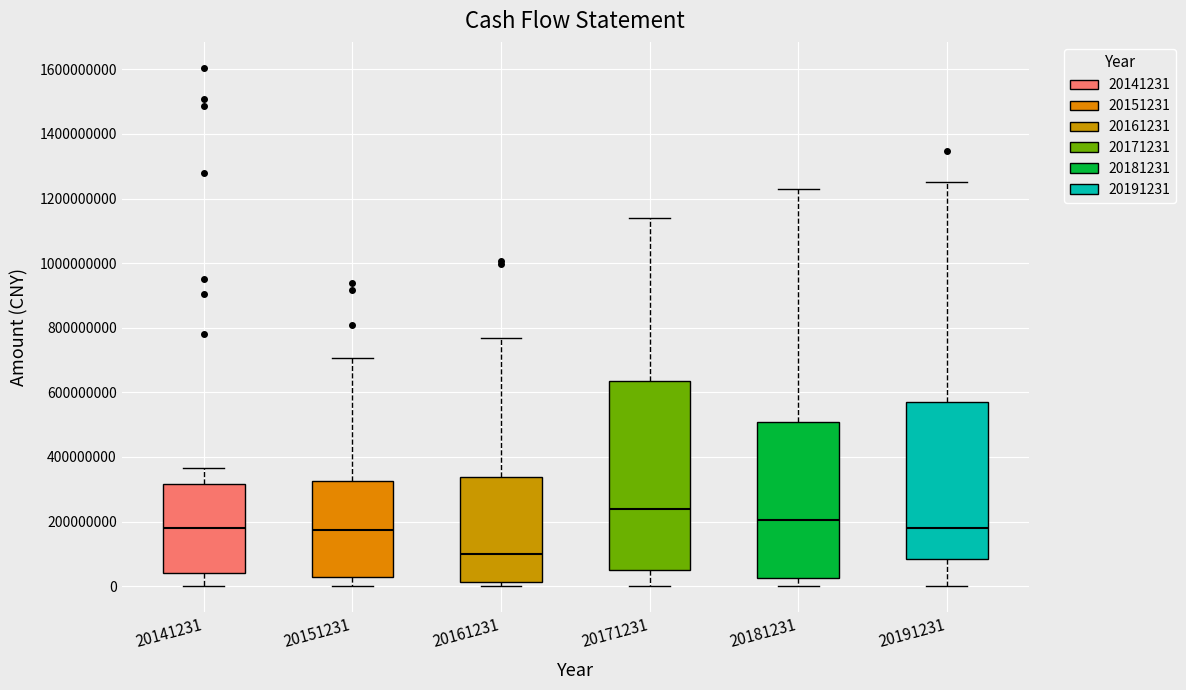

Where does the lower whisker of the box at x = 20191231 end on the y-axis? The values are not printed on the chart, so give them approximately, as read against the axis.

0